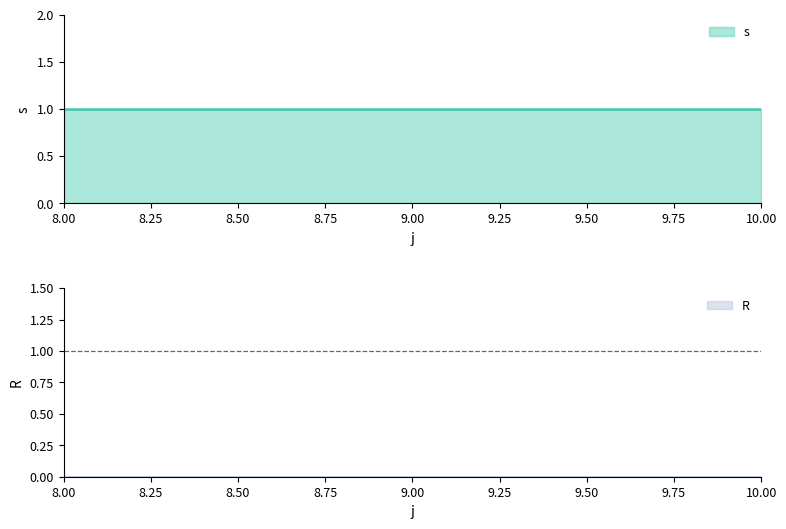

Reading left to right, transcribe all the data shown in this chart.

s: 8.00=1	9.00=1	10.00=1
R: 8.00=0	9.00=0	10.00=0